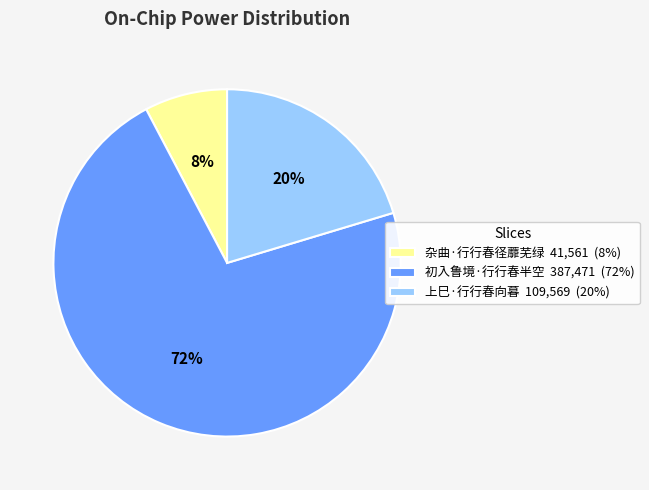

To the nearest percent, what percentage of the pie is 初入鲁境·行行春半空?

72%